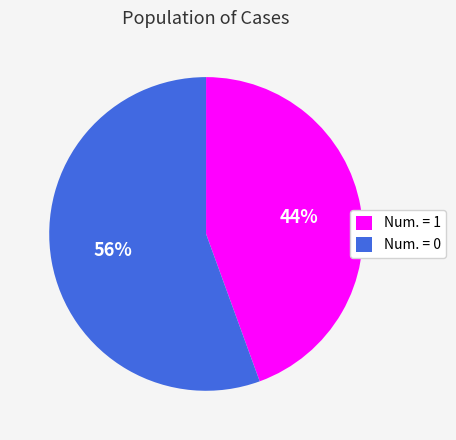

To the nearest percent, what portion does Num. = 0 represent?

56%